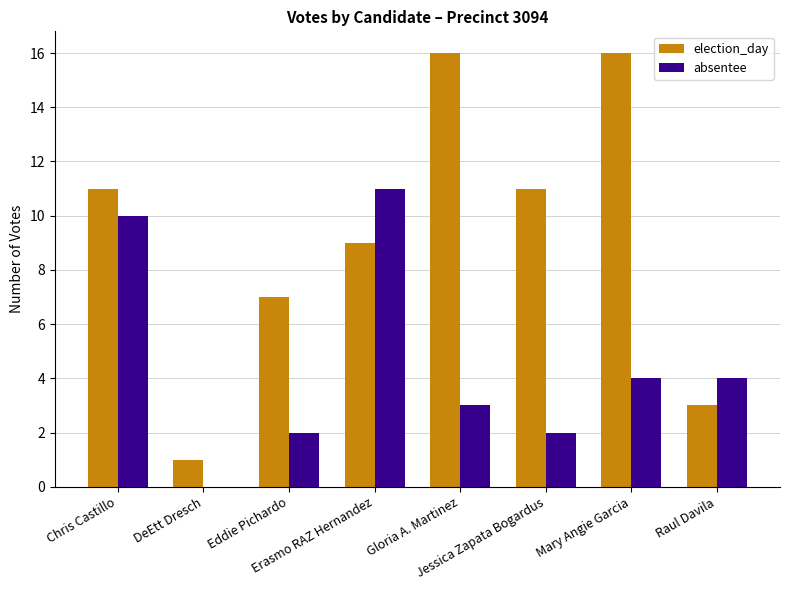

Which series has the largest total across all categories?

election_day